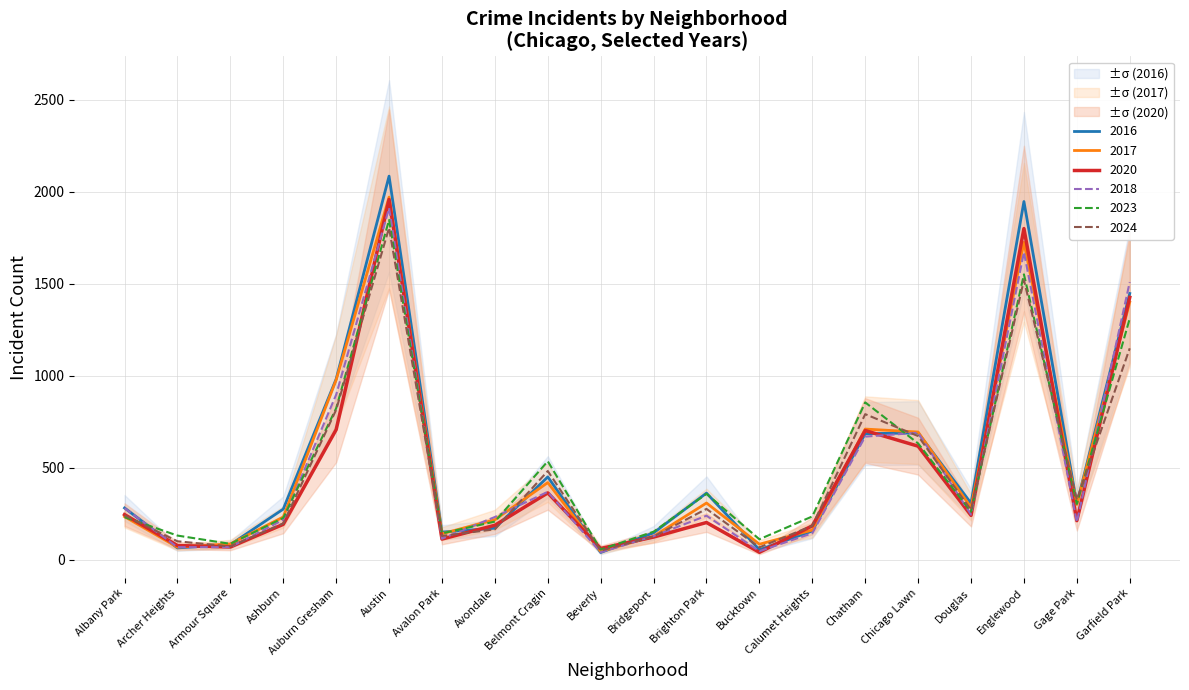

True or false: 2024 has more than 1 points higher than both neighbors.

True